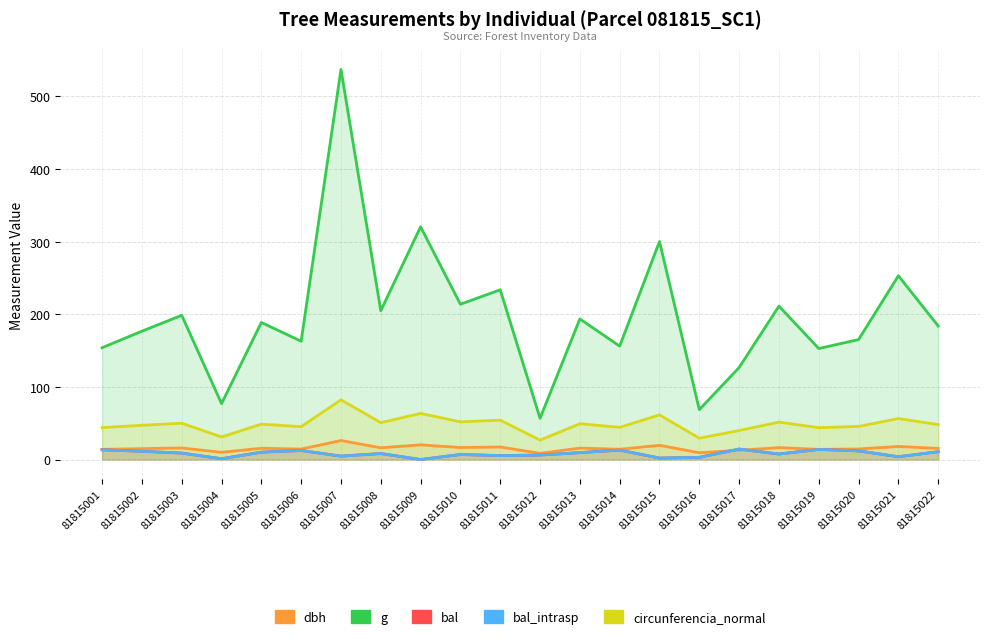

Which category has the highest value in the g series?

81815007